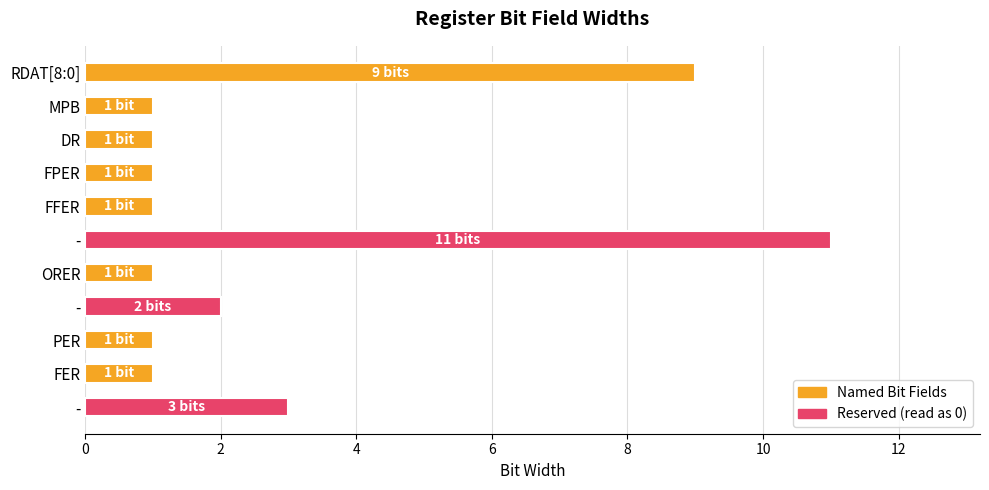

How many bars are there in total?

11